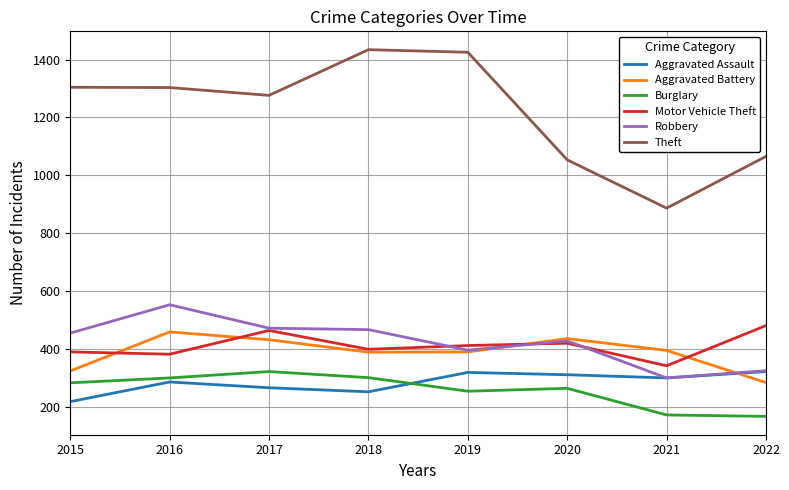

True or false: Motor Vehicle Theft and Theft cross at least once.

False